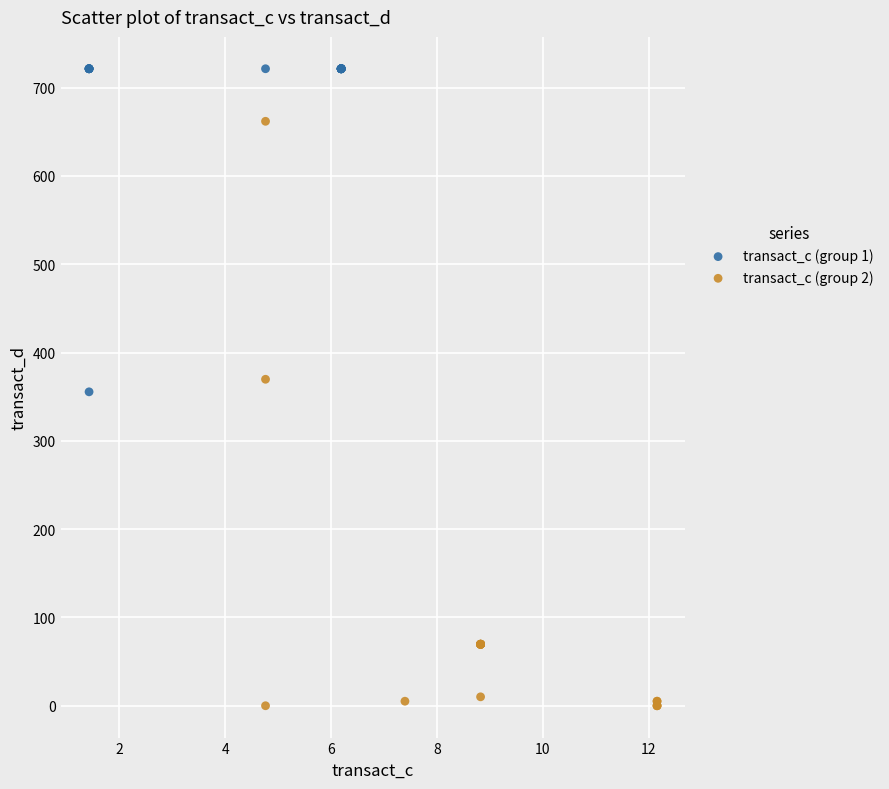

Which series contains the highest Y value?

transact_c (group 1)